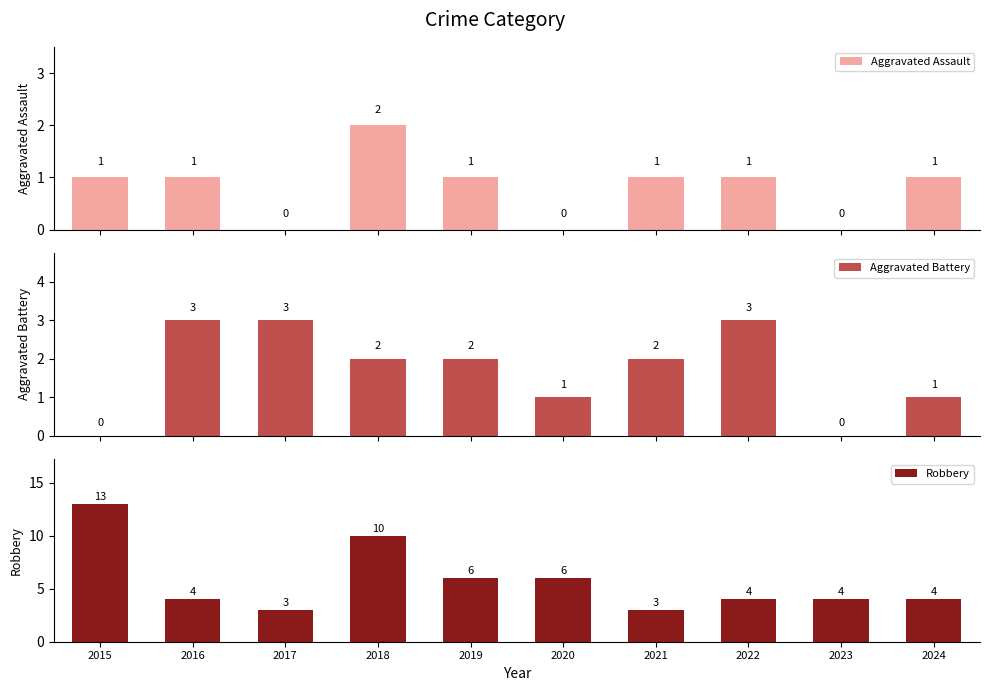

Are the bars grouped side by side (vs. stacked)?

Yes